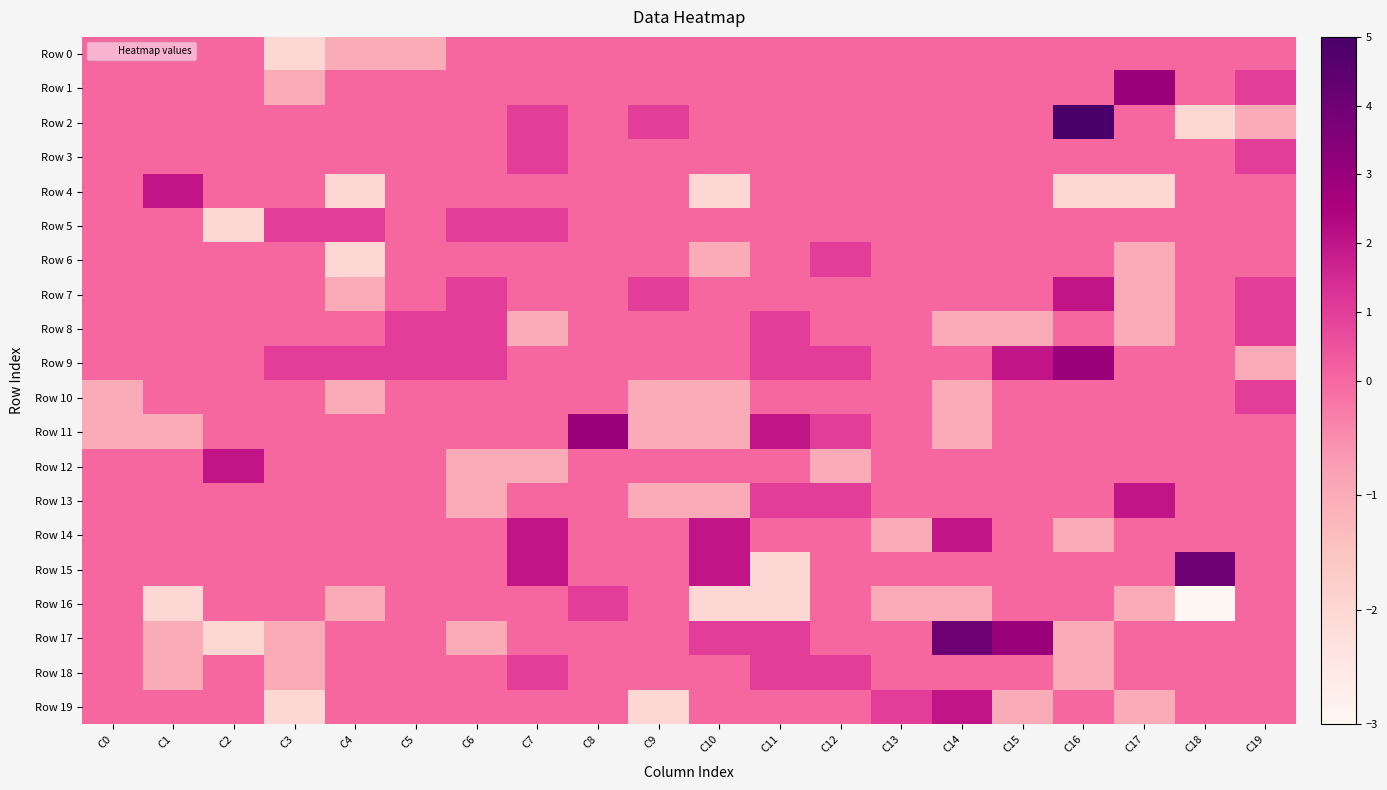

Which series has the widest spread of values?

Row 2